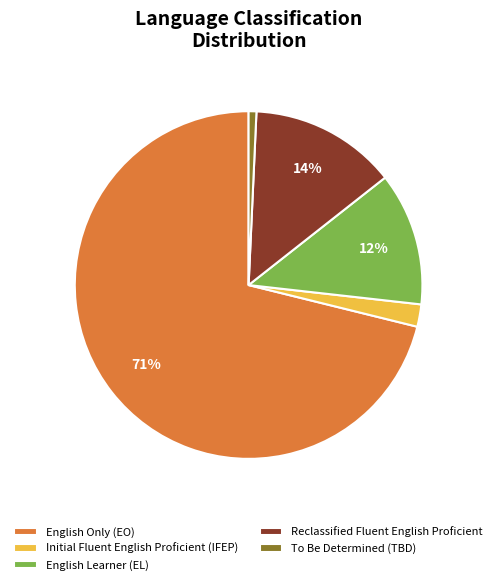

To the nearest percent, what percentage of the pie is English Only (EO)?

71%